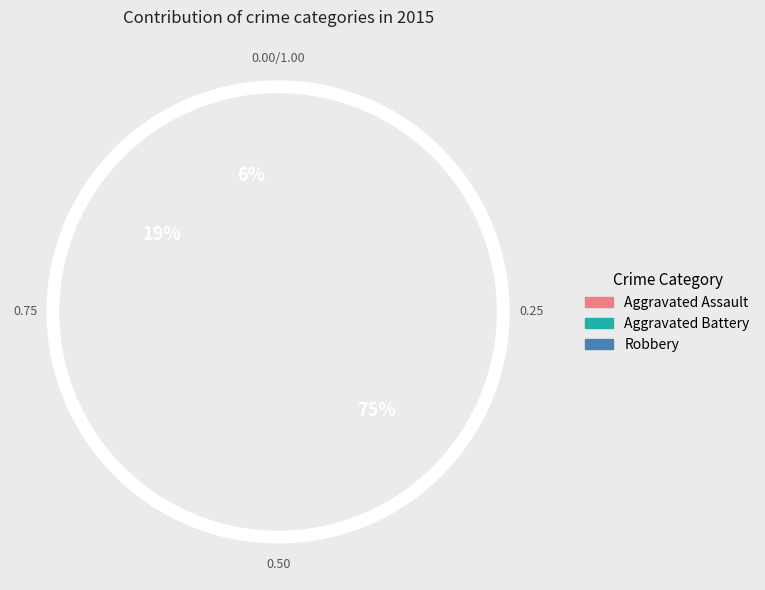

Which slice is the largest?

Robbery